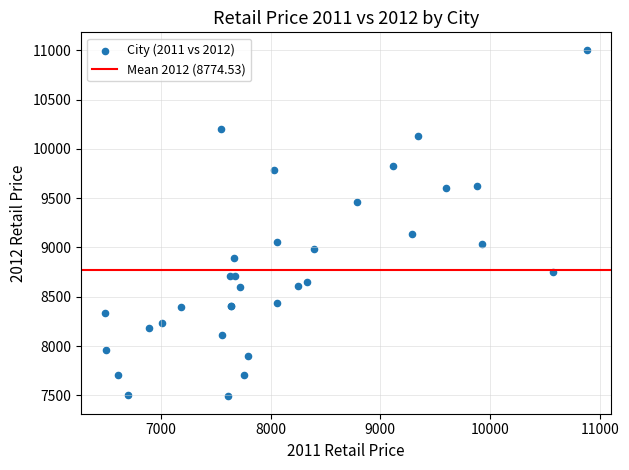

What Y value in the scatter plot is closest to 9248?

9137.3